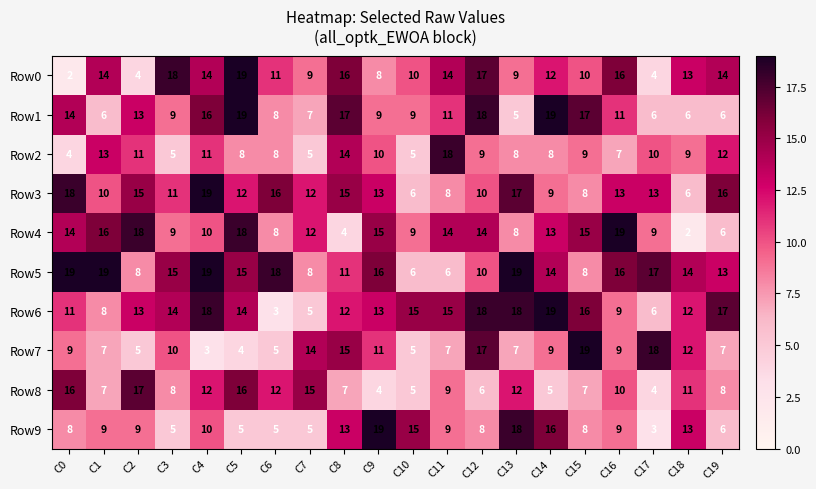

True or false: Row7 has a value of 15 at C16.

False